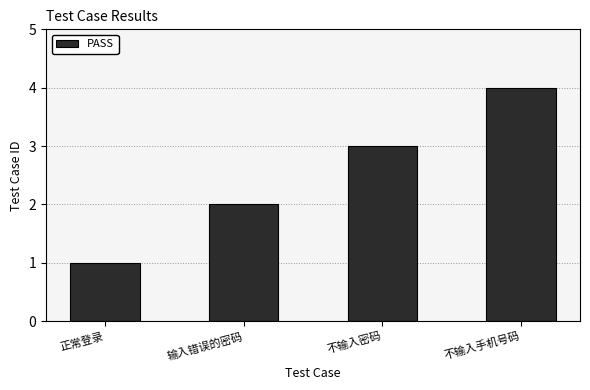

What is the difference between the maximum and minimum values?

3